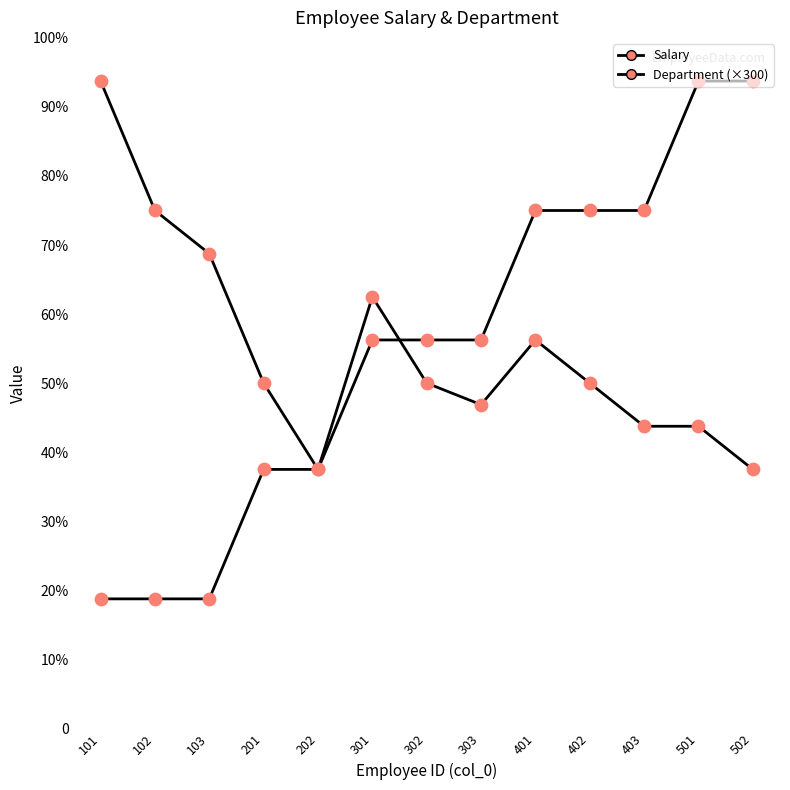

Which series has the largest total across all categories?

Salary